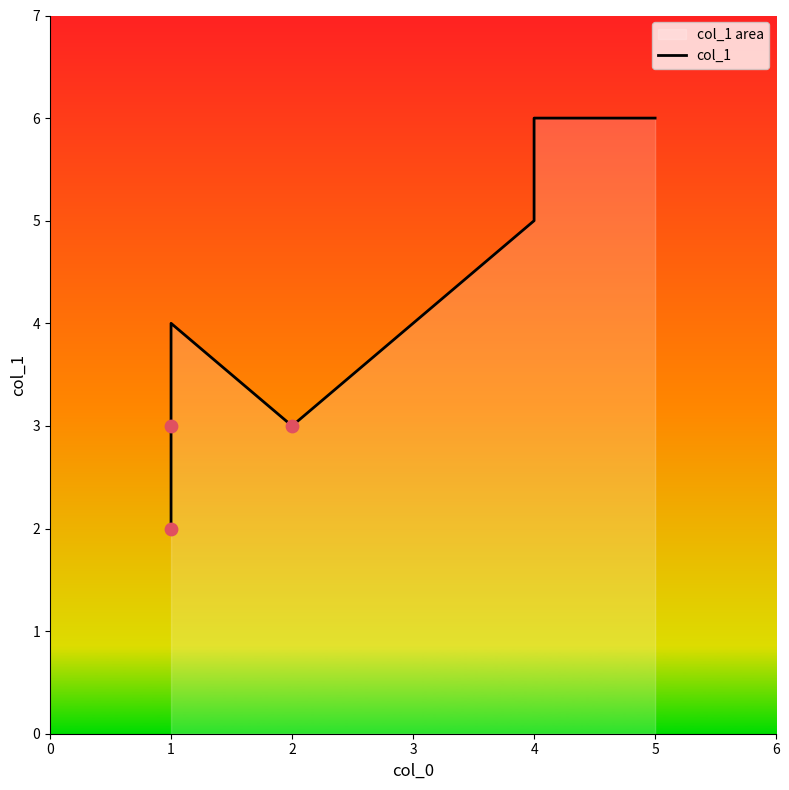

What is the ratio of the value at 4 to the value at 2?

1.7